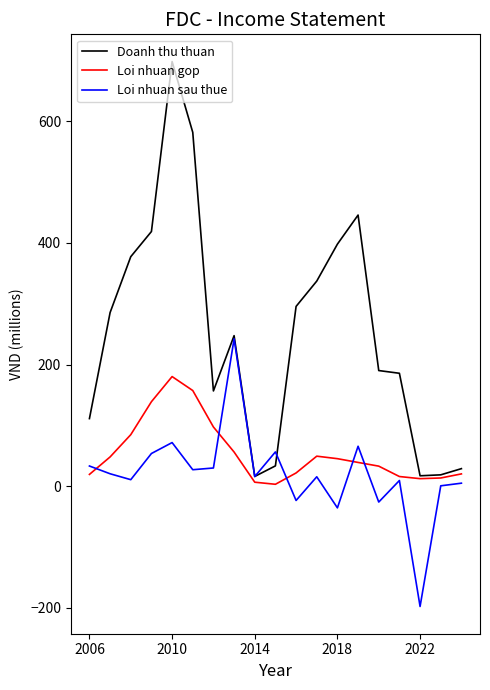

What is the maximum value for Doanh thu thuan?

698.0